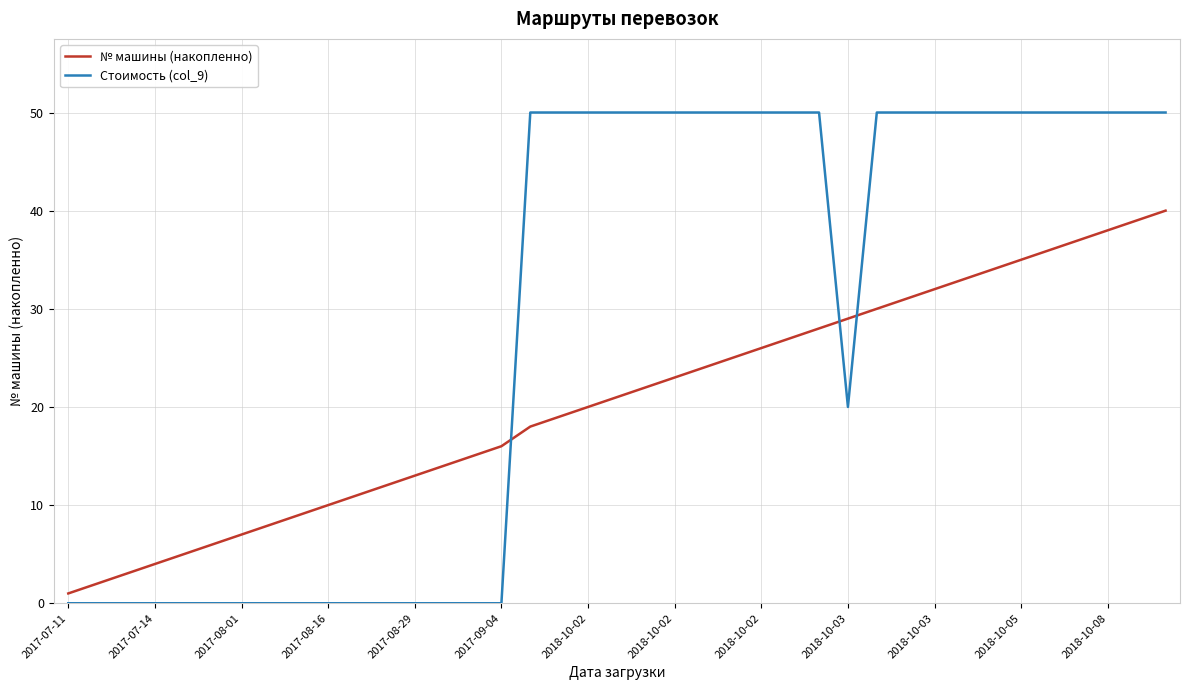

Reading right to left, transcribe all the data shown in this chart.

№ машины (накопленно): 40	39	38	37	36	35	34	33	32	31	30	29	28	27	26	25	24	23	22	21	20	19	18	16	15	14	13	12	11	10	9	8	7	6	5	4	3	2	1
Стоимость (col_9): 50	50	50	50	50	50	50	50	50	50	50	20	50	50	50	50	50	50	50	50	50	50	50	0	0	0	0	0	0	0	0	0	0	0	0	0	0	0	0